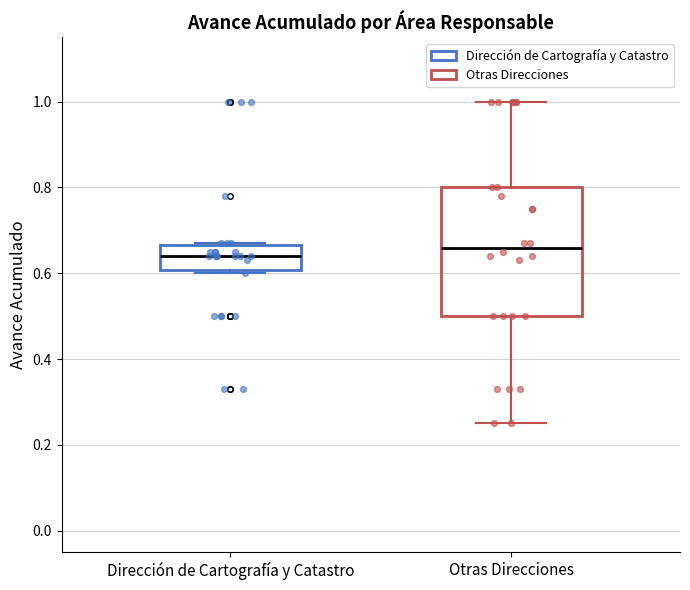

Reading left to right, transcribe this box plot: for each box, give where its median line is, the range the box spans, and where its two whiskers end, as read against the y-axis. The values are not printed on the chart, so give them approximately, as read against the axis.

Dirección de Cartografía y Catastro: median 0.64, box 0.60 to 0.66, whiskers 0.60 (just below the box's lower edge) to 0.68
Otras Direcciones: median 0.66, box 0.50 to 0.80, whiskers 0.26 to 1.00